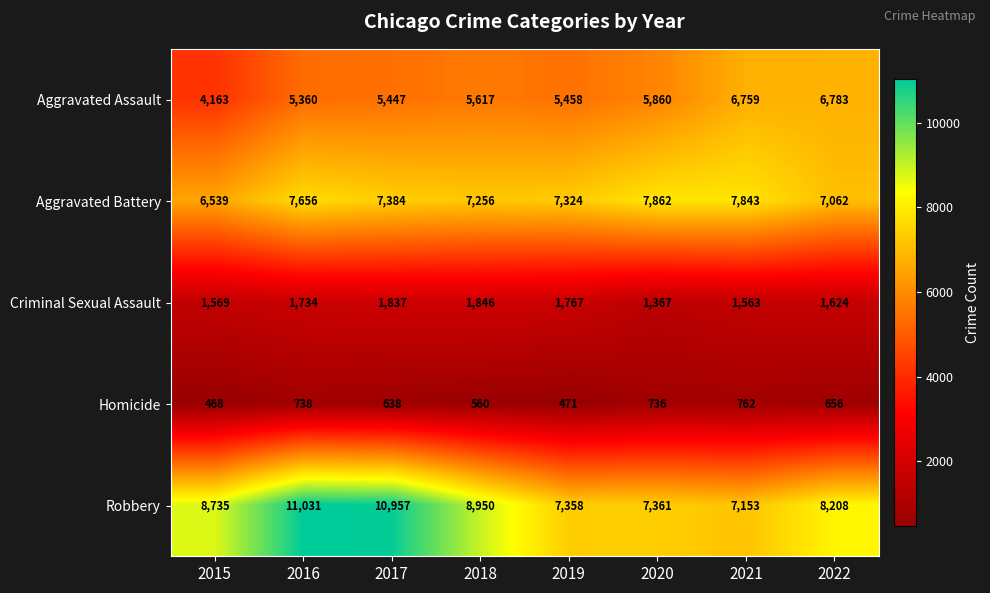

Which category has the highest value across all series?

2016